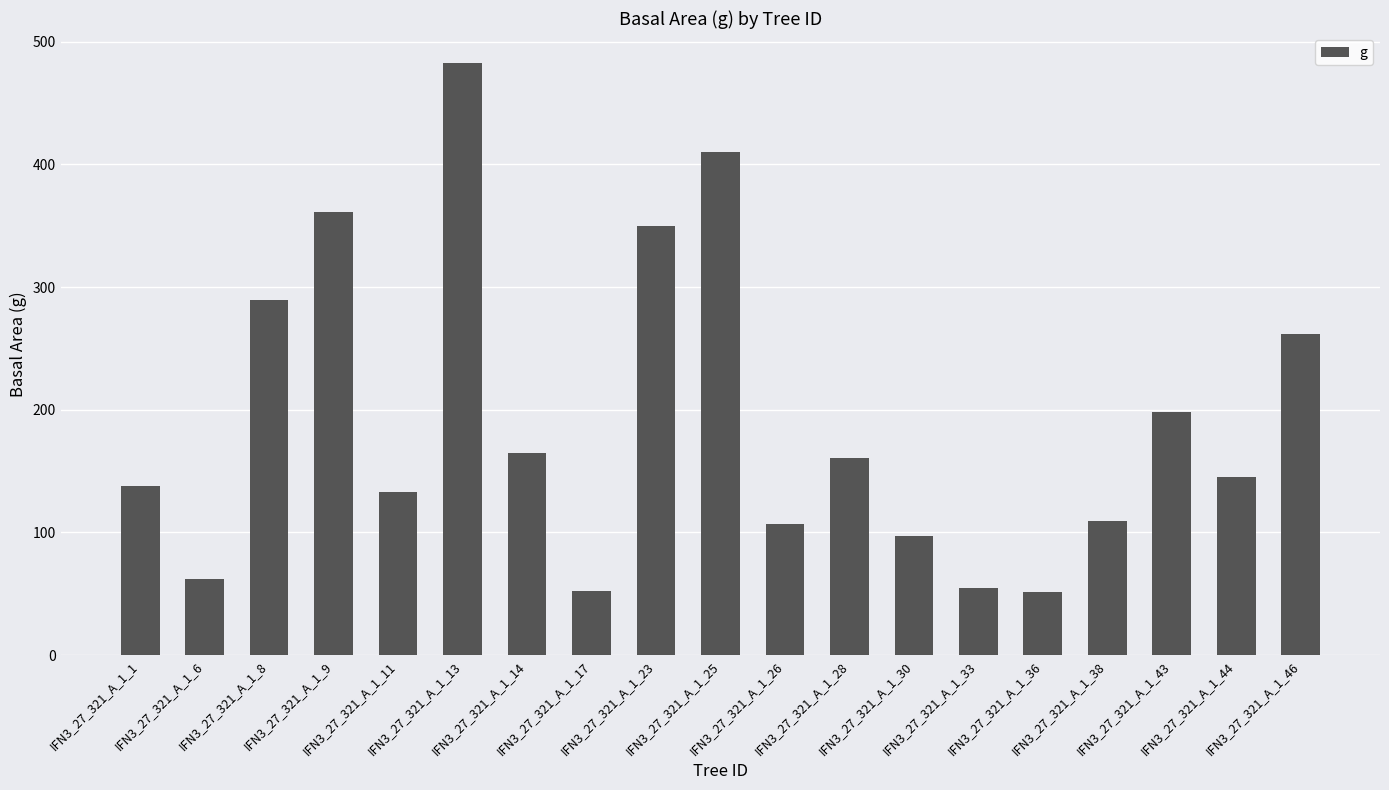

What is the value of the 13th bar from the left?

96.8